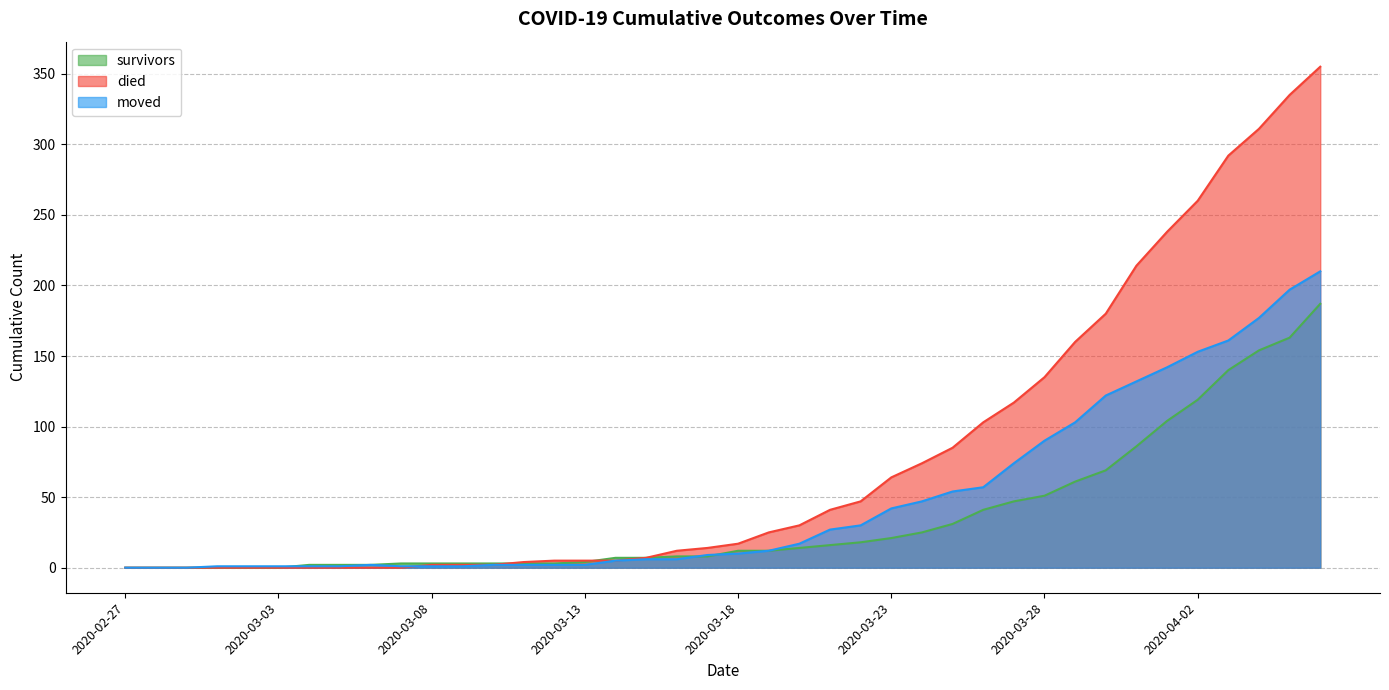

Which series has the largest total across all categories?

died